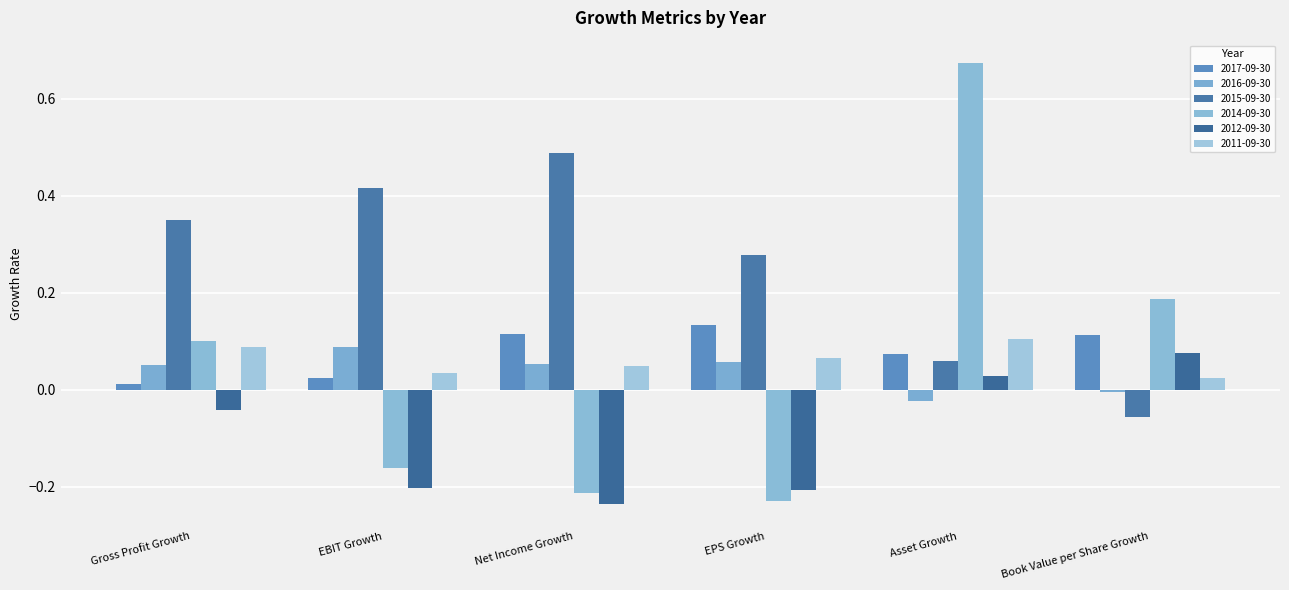

What is the approximate value of 2016-09-30 at EPS Growth?

0.1